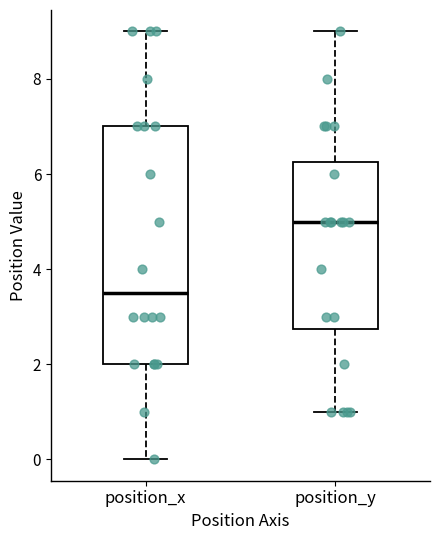

Reading left to right, read every box against the y-axis: the position of its median line, the range the box covers, and the ends of its whiskers. The values are not printed on the chart, so give them approximately, as read against the axis.

position_x: median 3.6, box 2.0 to 7.0, whiskers 0.0 to 9.0
position_y: median 5.0, box 2.8 to 6.2, whiskers 1.0 to 9.0